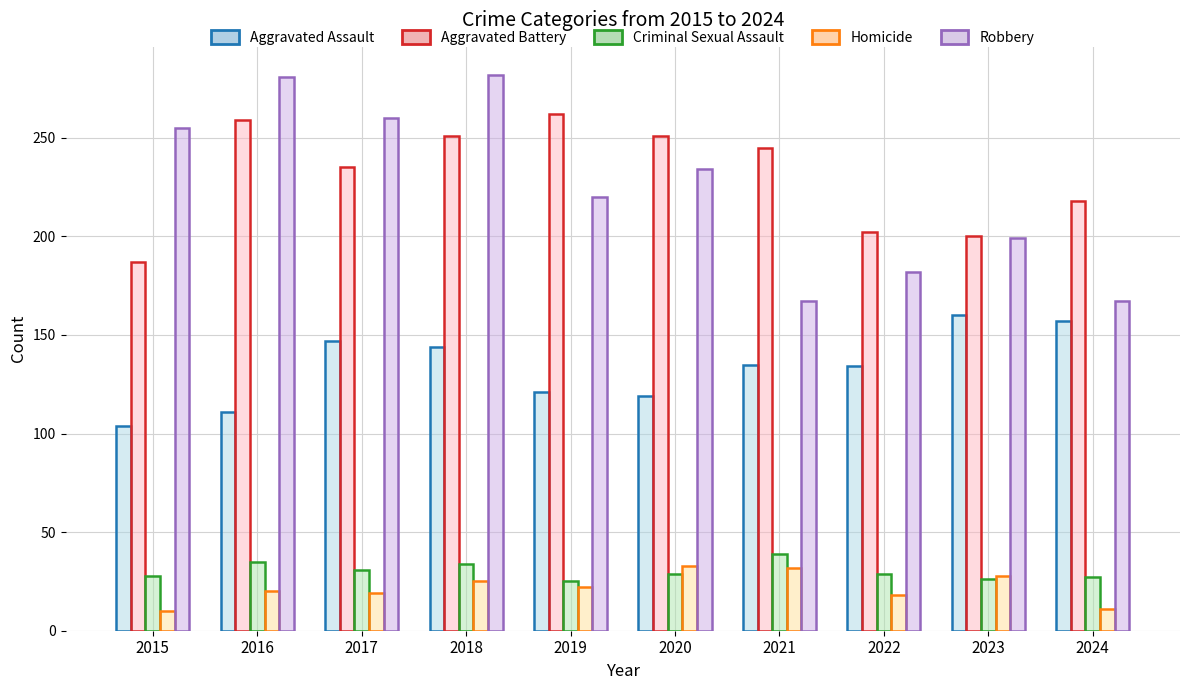

Rank the series at 2015 from highest to lowest value.

Robbery, Aggravated Battery, Aggravated Assault, Criminal Sexual Assault, Homicide